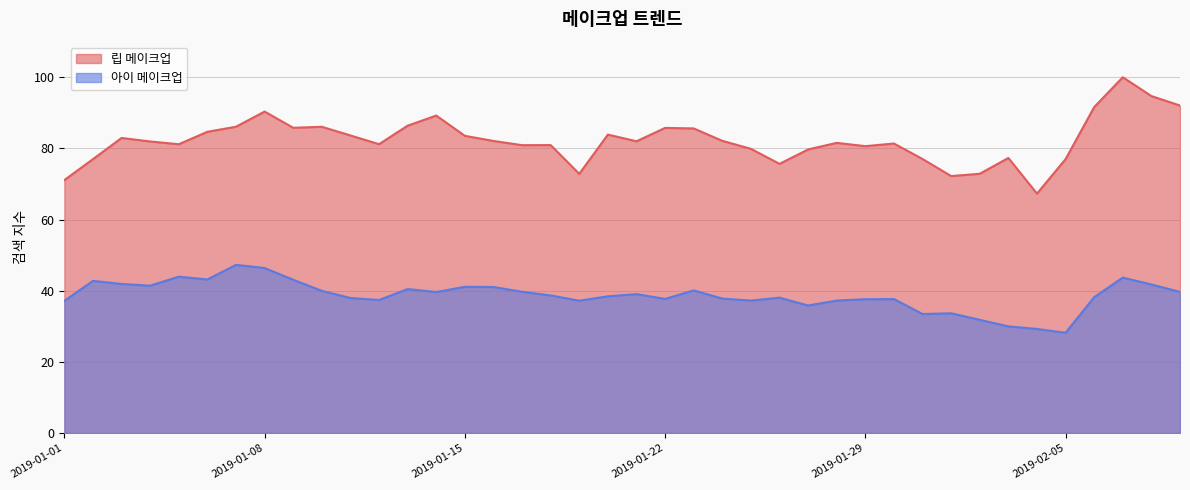

How many data points in 립 메이크업 are above 81?

25